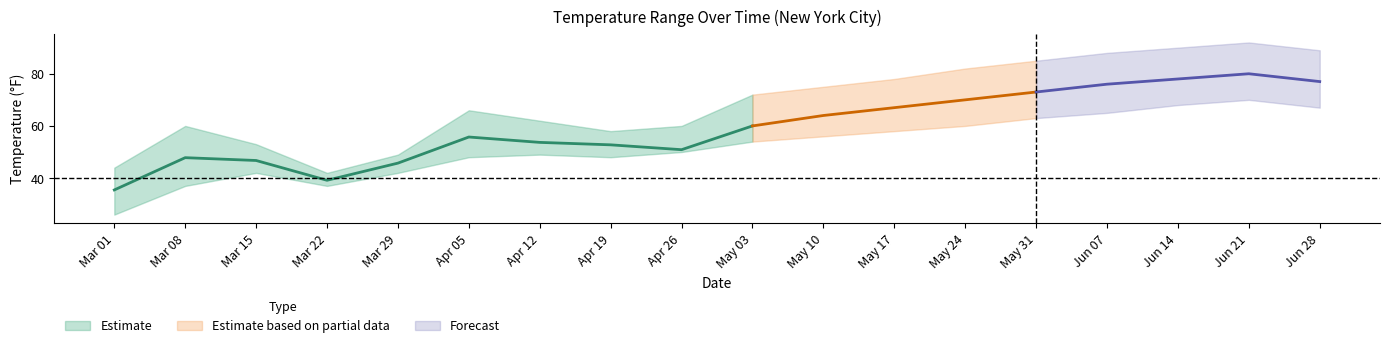

Is this an area chart (filled region under the line)?

No